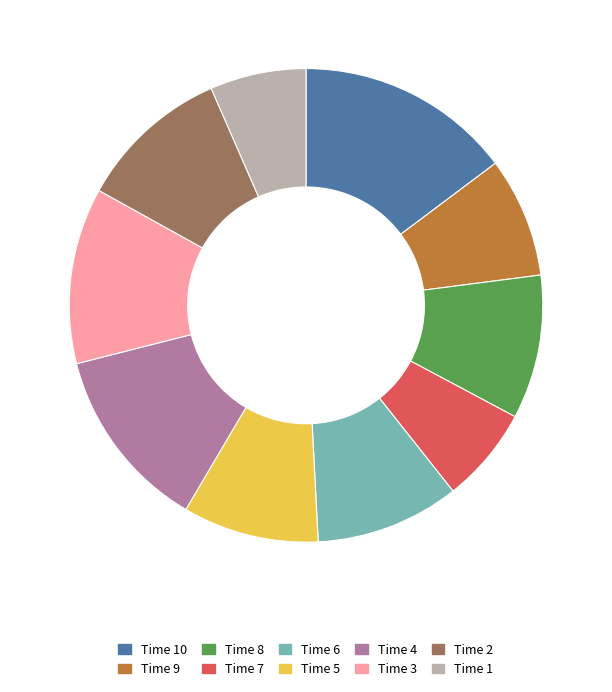

Is there a majority slice in this chart?

No